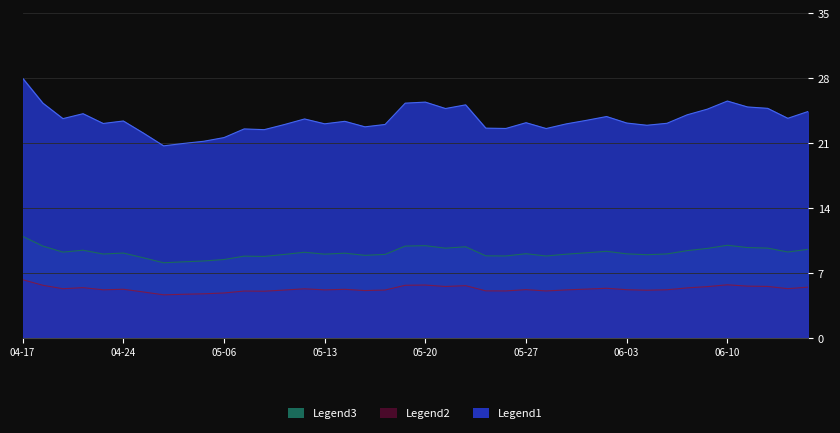

What is the highest value of the Legend3 (psTTM) series?

10.9